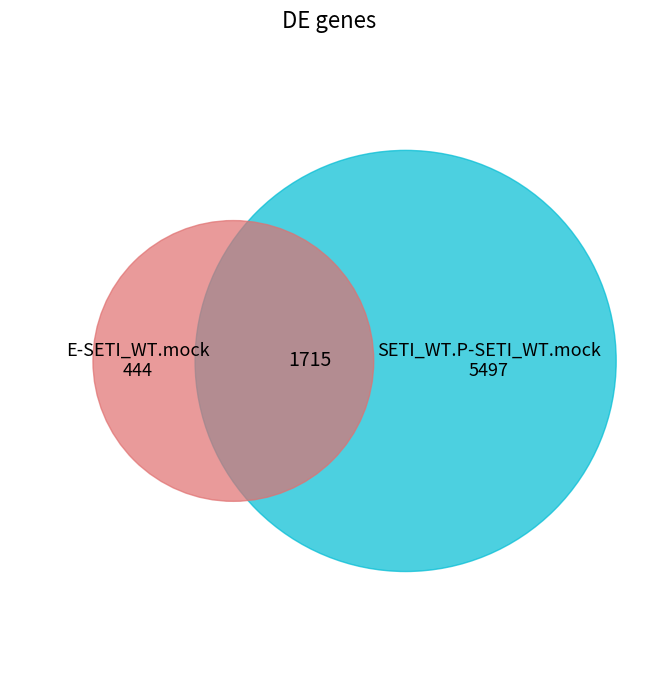

Is there any slice that represents more than half of the pie?

No